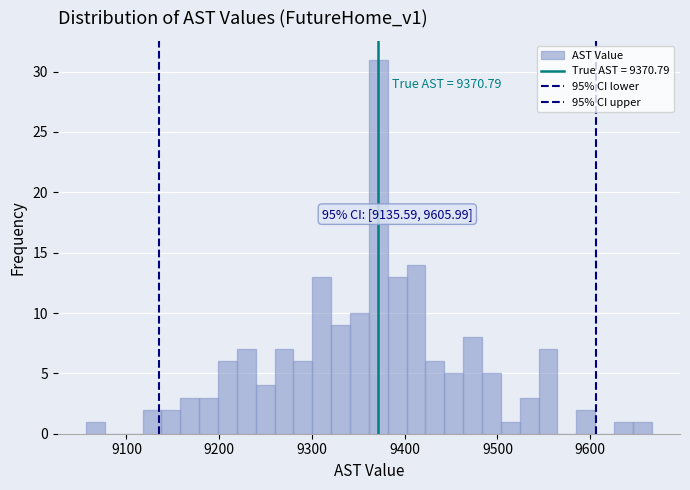

Around what value on the x-axis is the tallest bar? Give the approximate position of its centre, as read against the axis.

9370